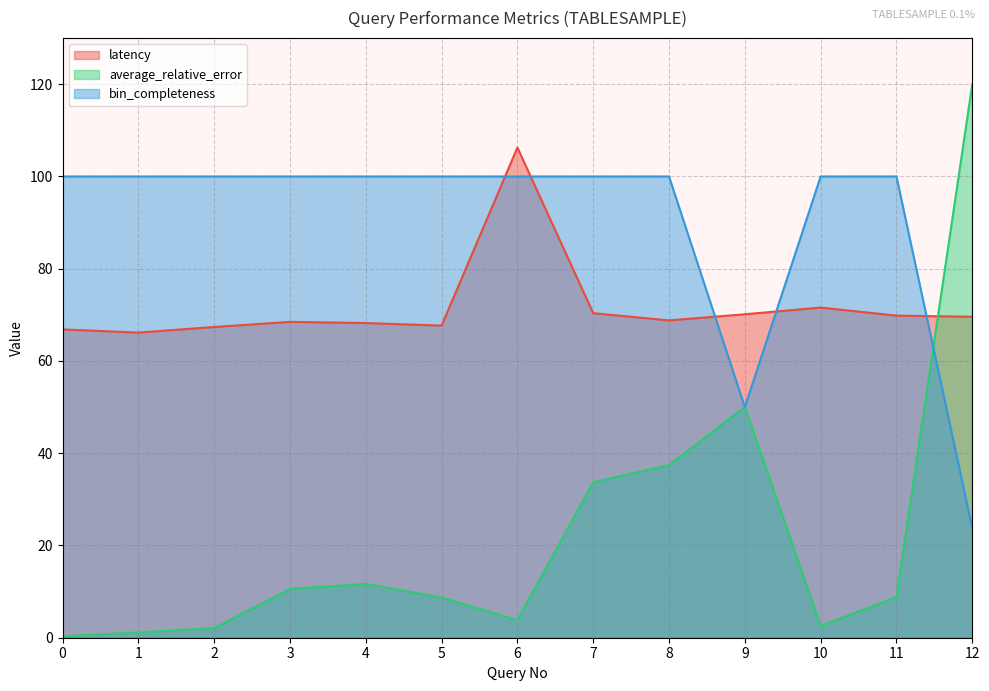

At which category does bin_completeness reach its first local valley?

9